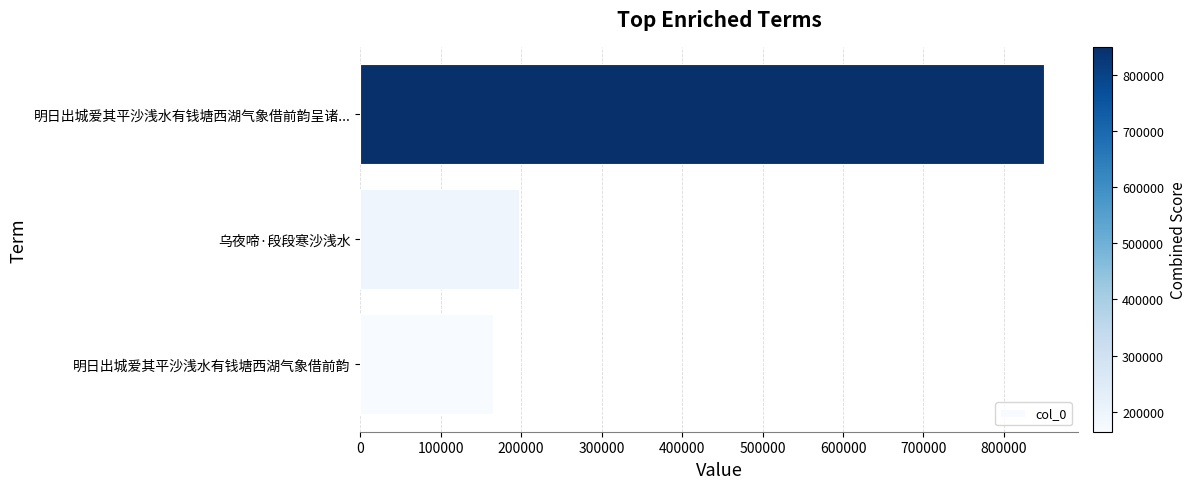

True or false: the data shows 372936 at 明日出城爱其平沙浅水有钱塘西湖气象借前韵呈诸....

False